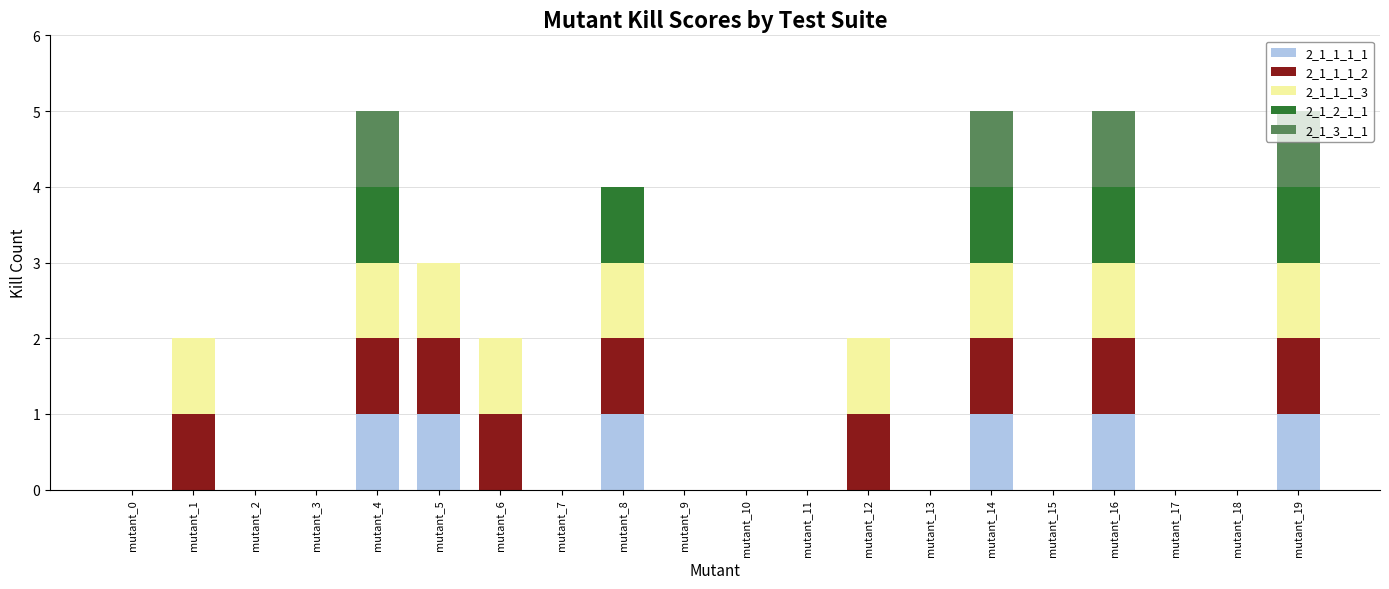

Does the chart contain stacked bars?

Yes